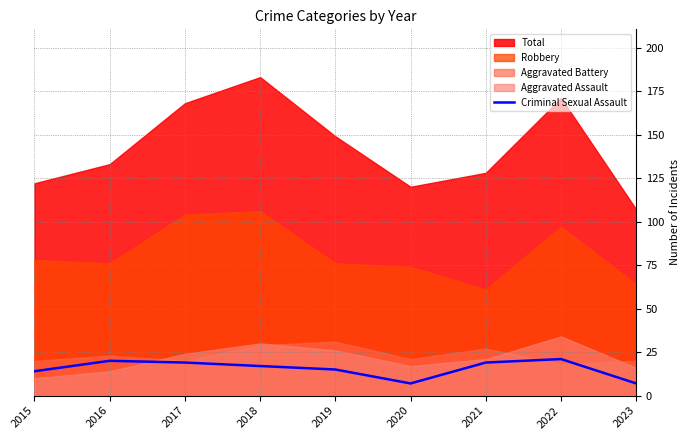

The value of Criminal Sexual Assault at 2016 is 20. True or false?

True